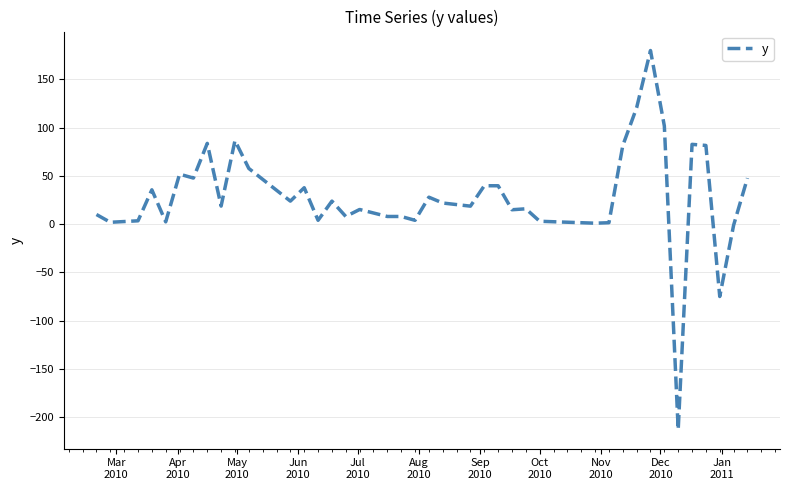

What is the difference between the maximum and minimum values?

393.1